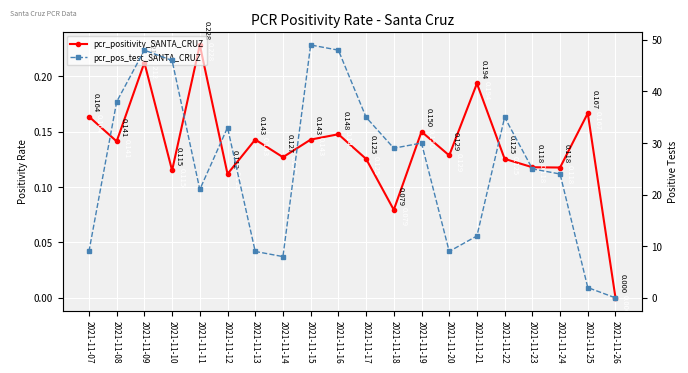

True or false: pcr_pos_test_SANTA_CRUZ has a value of 1.2 at 2021-11-25.

False